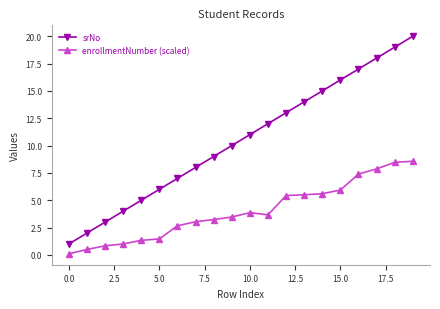

What is the difference between the maximum and minimum values in the enrollmentNumber (scaled) series?

8.5